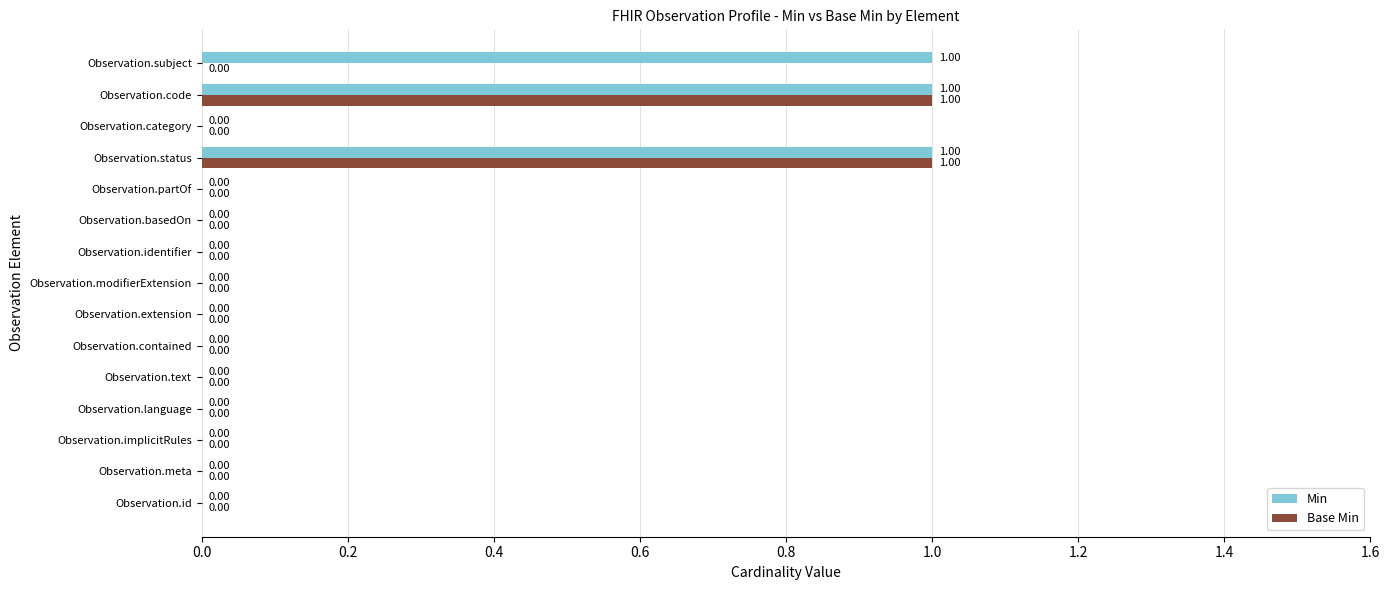

Which series has the largest total across all categories?

Min